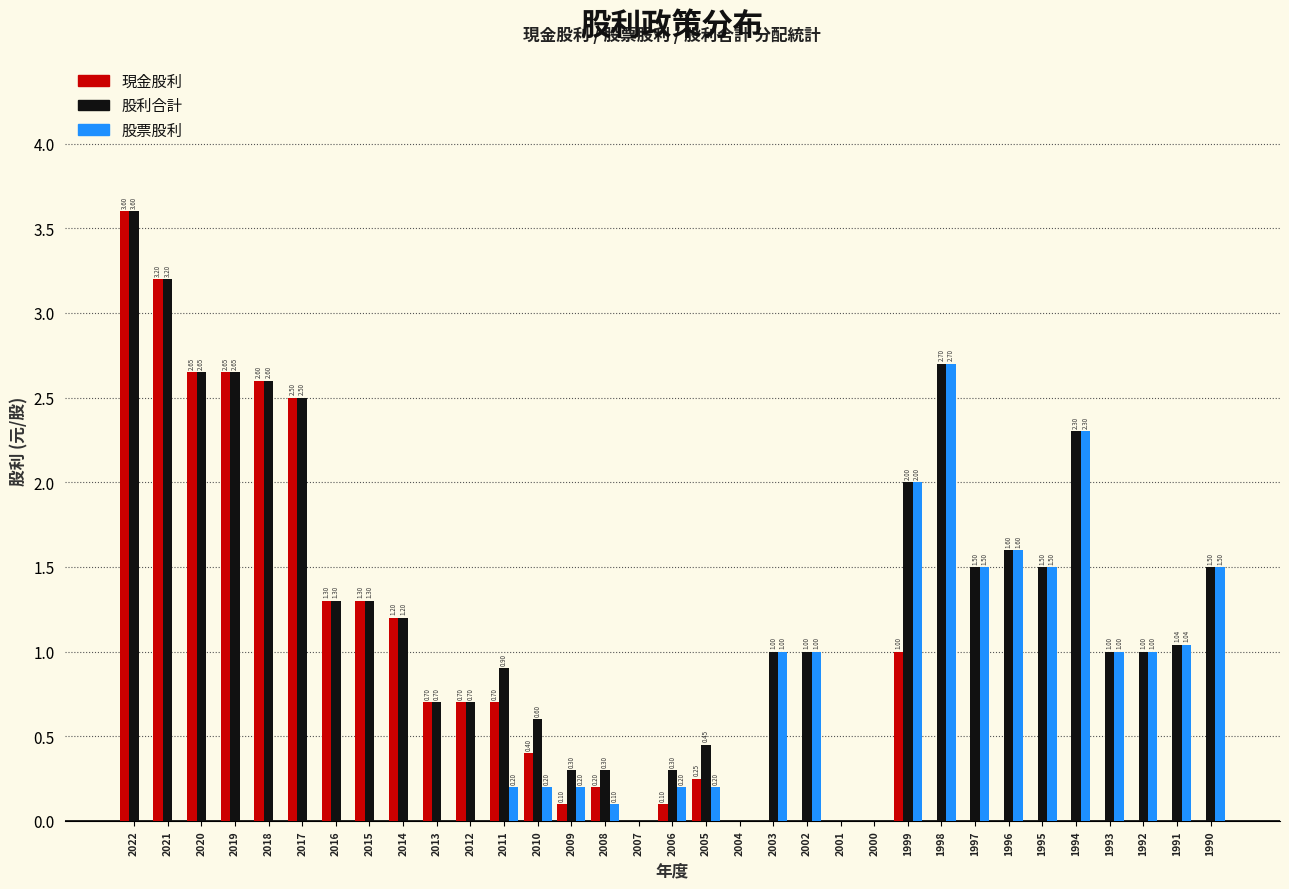

Between 2019 and 2003, which series saw the biggest shift?

現金股利